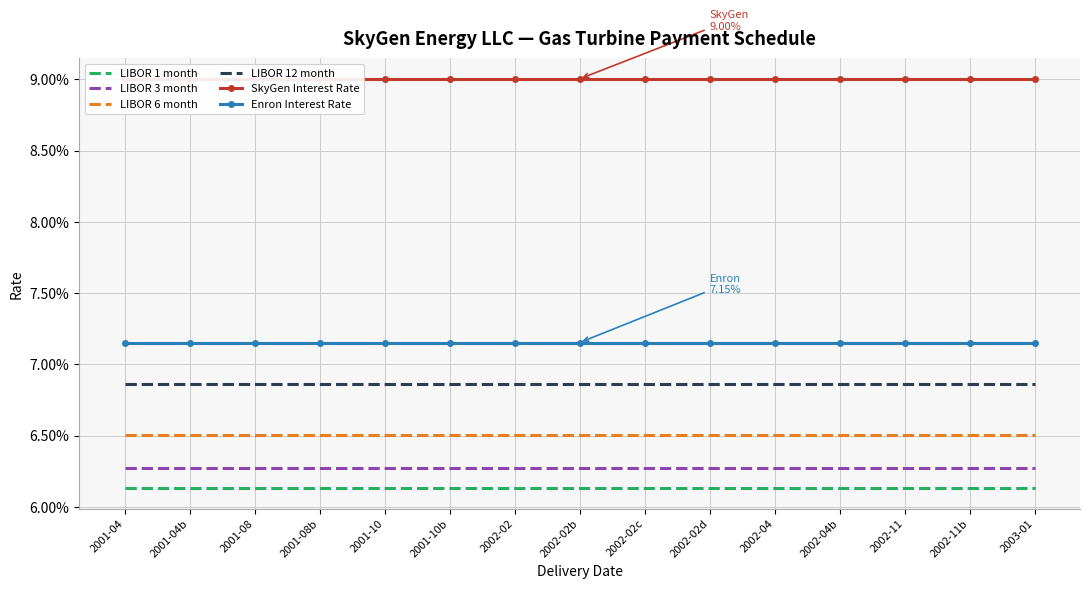

Is this an area chart (filled region under the line)?

No